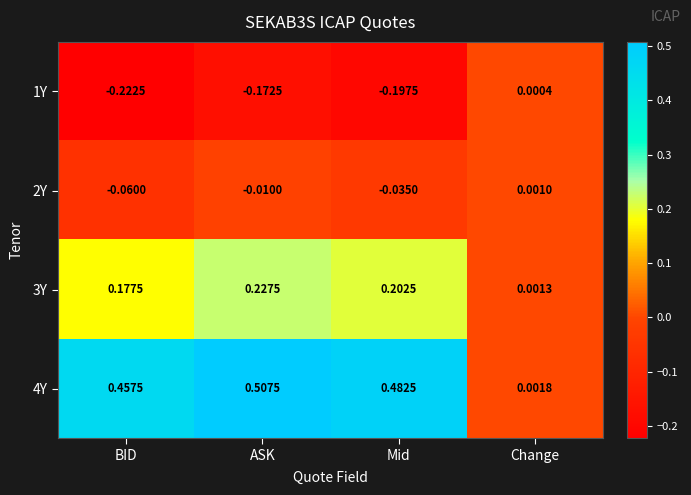

Where is 3Y nearest to the value 0?

Change